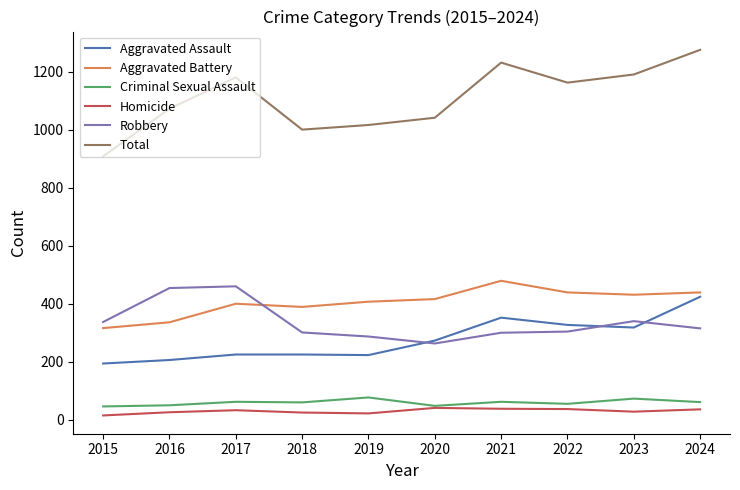

At which label does Total reach its peak?

2024